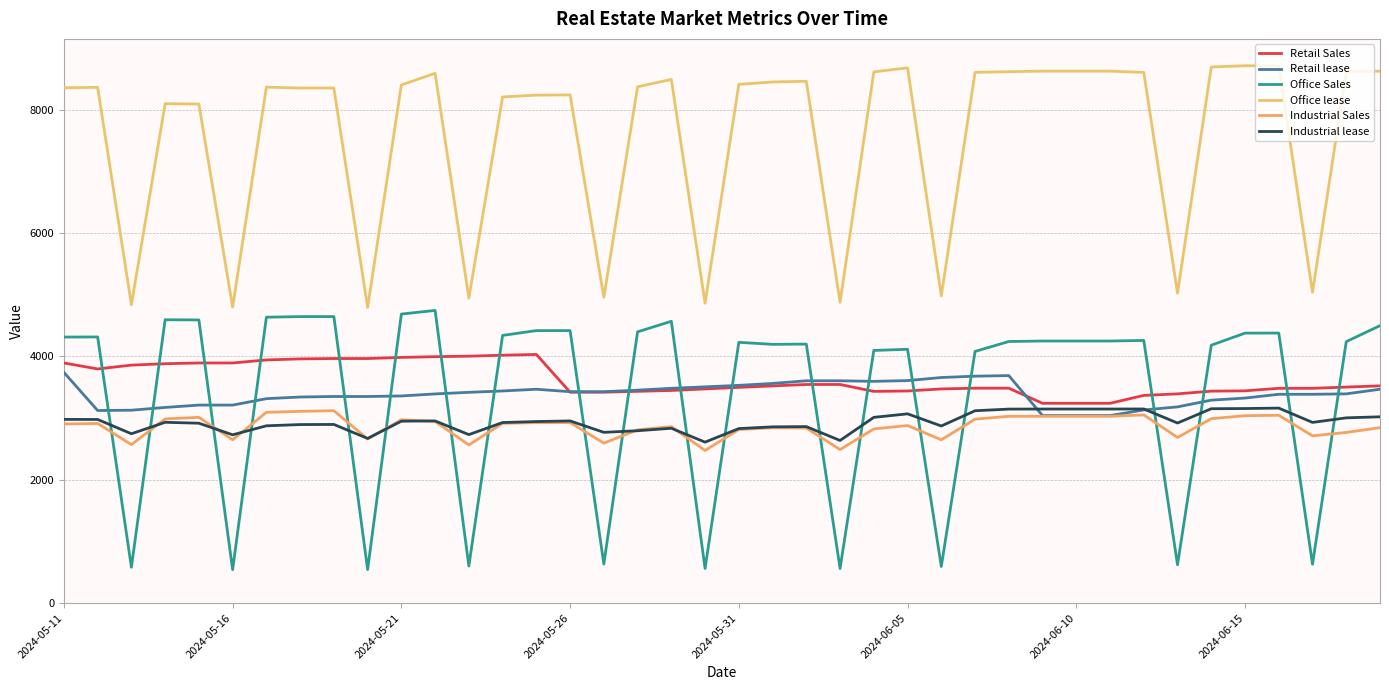

What is the label of the 25th point from the left?

2024-06-04